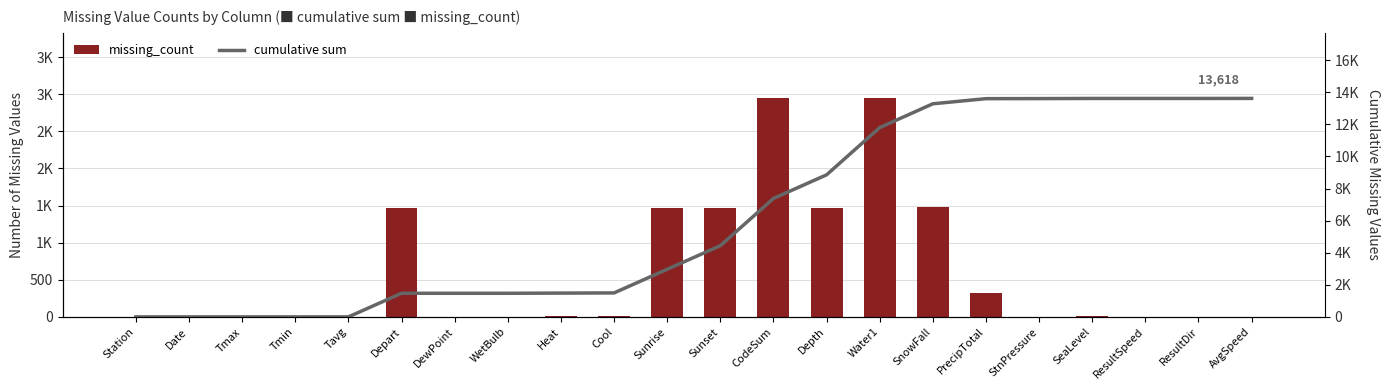

What is the label of the 16th bar from the left?

SnowFall